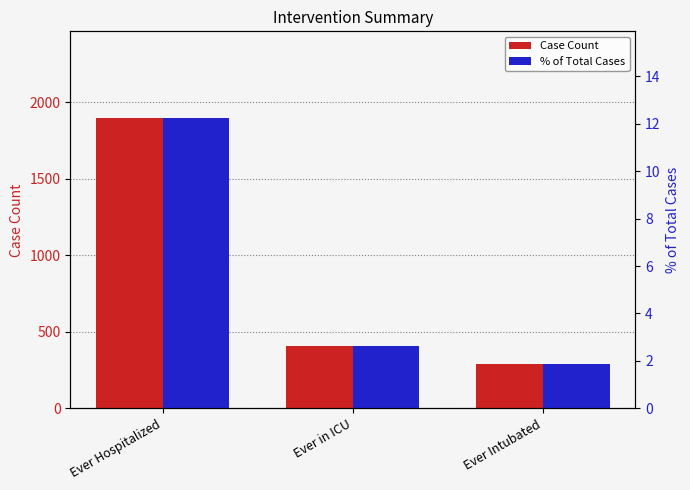

What is the maximum value shown in the chart?

1894.0